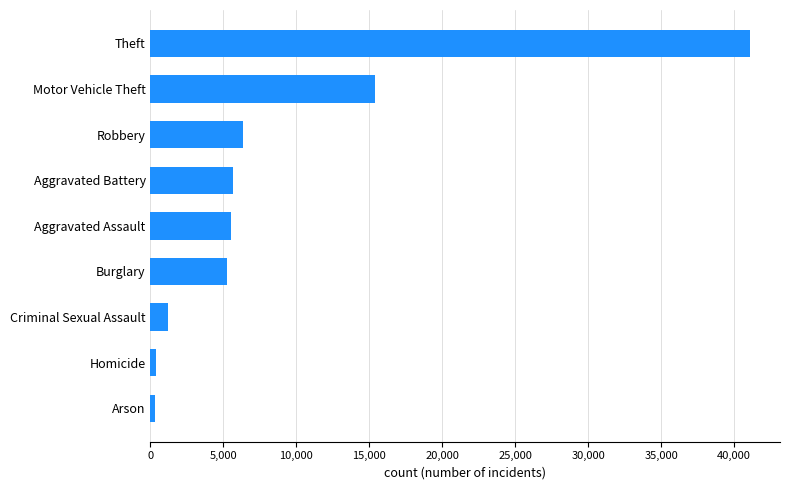

What is the sum of the values at Aggravated Battery and Robbery?

11994